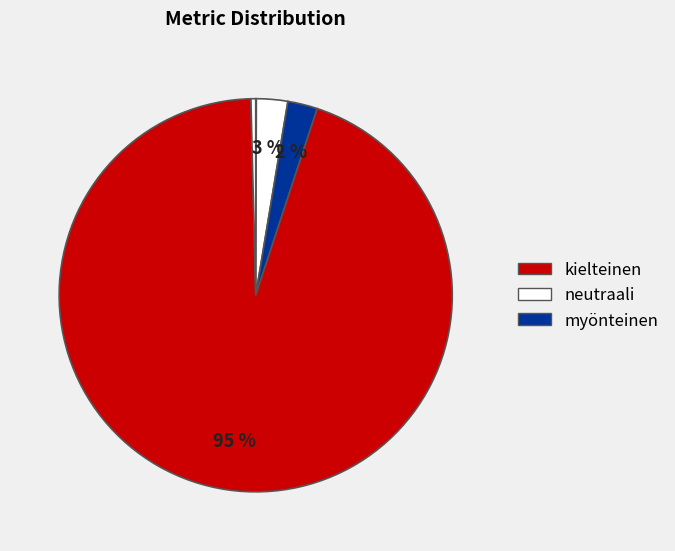

How many segments does this pie chart have?

5